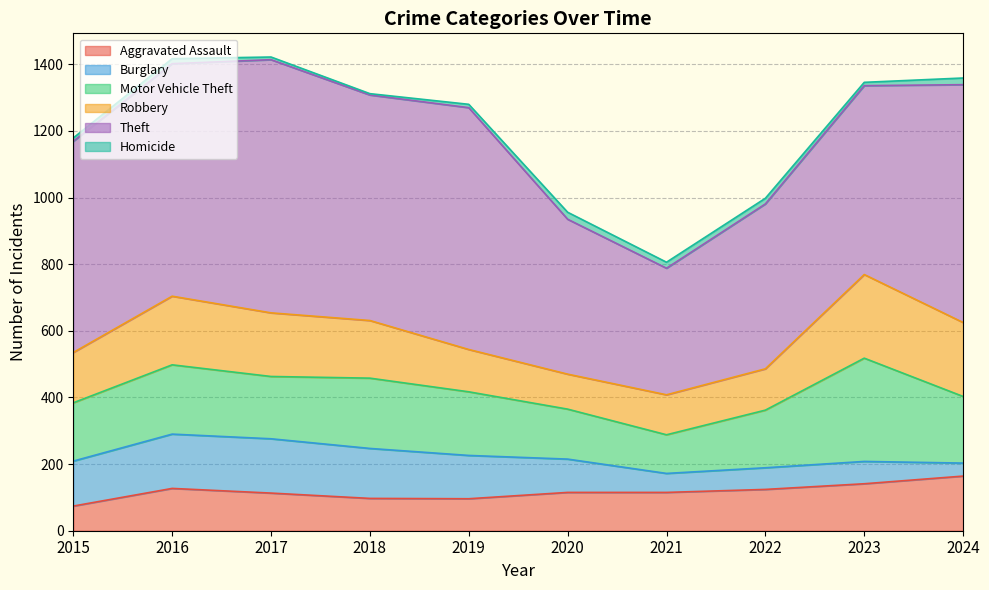

What is the sum of all Theft values?

6116